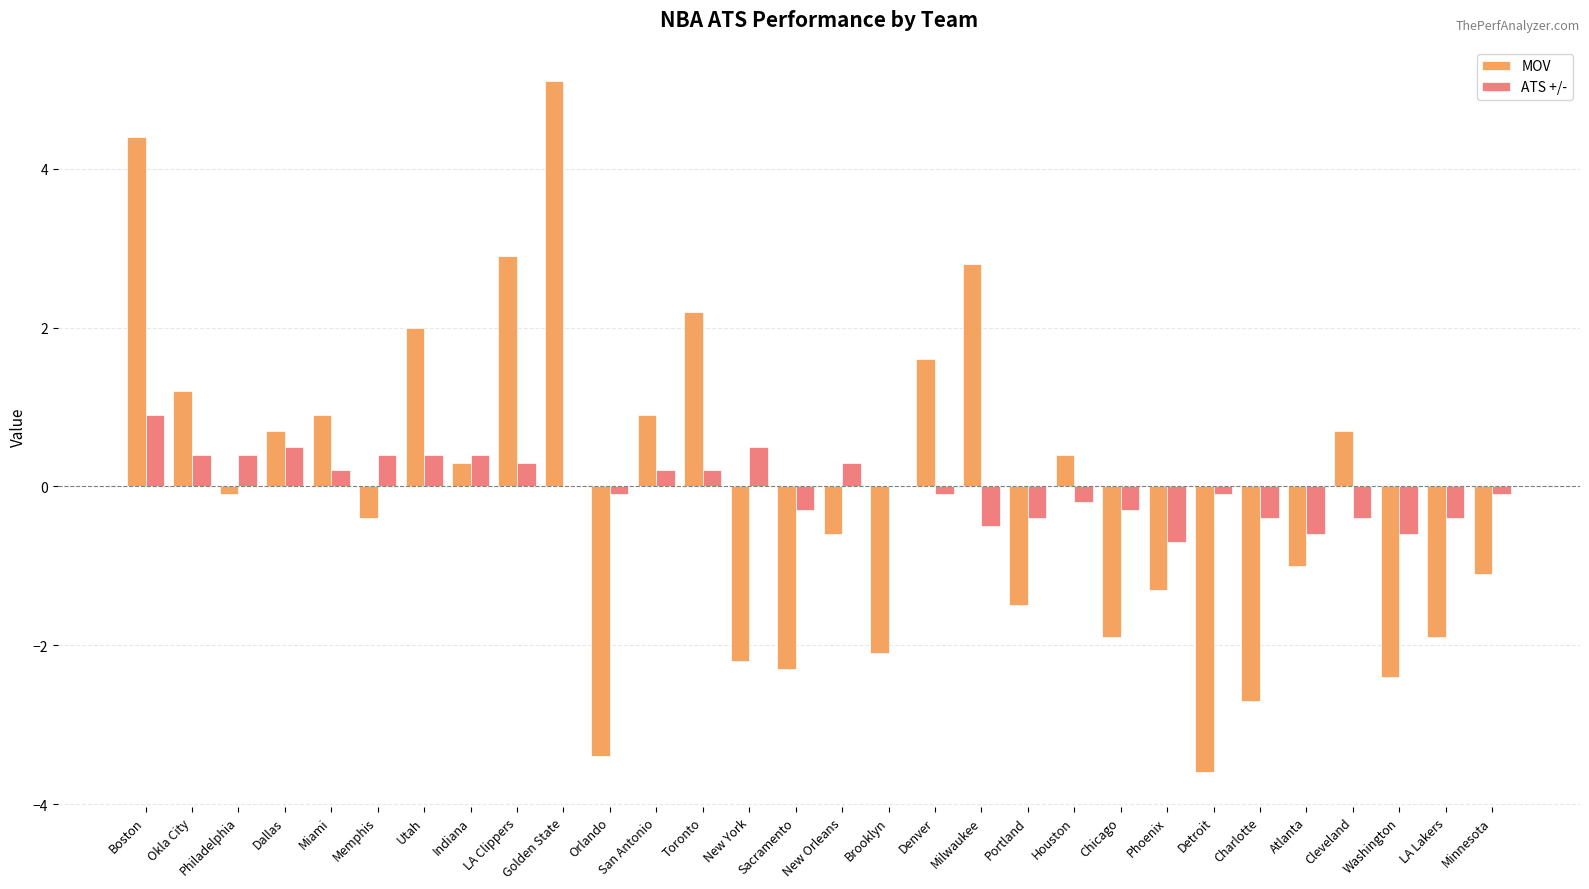

Which series changed the most between Golden State and Houston?

MOV